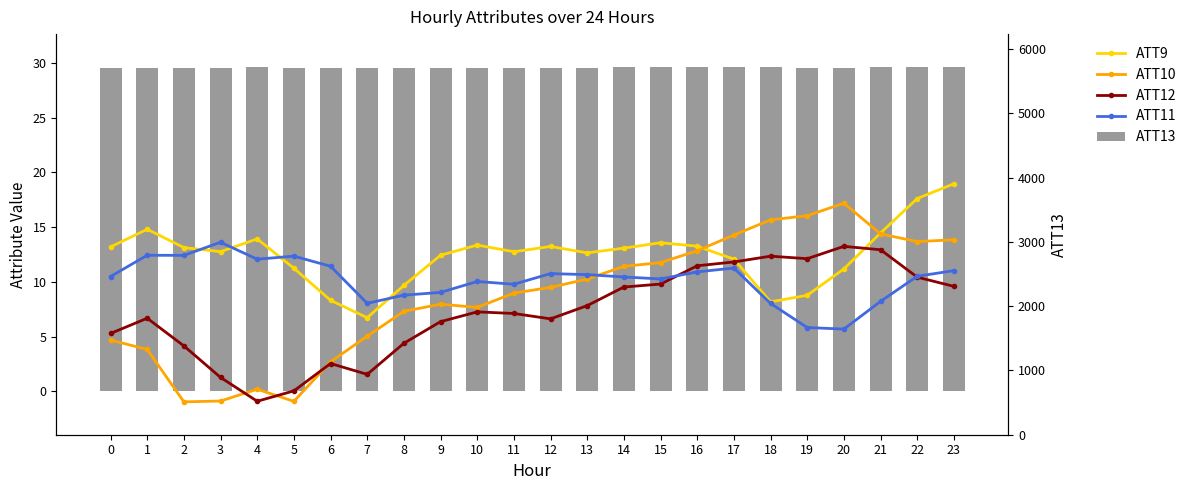

What is the spread (max minus min) of values at 16?

18.7